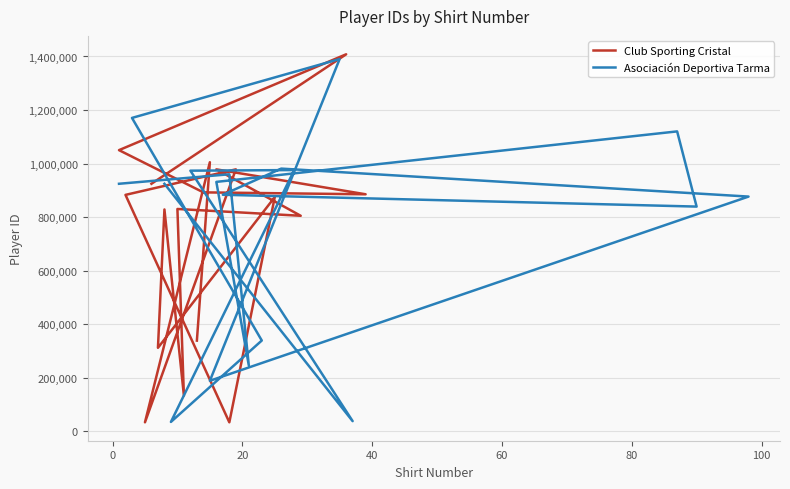

Rank the series by their average value, from lowest to highest.

Club Sporting Cristal, Asociación Deportiva Tarma